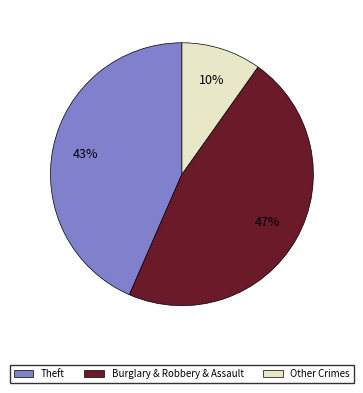

Count the number of slices in the pie.

3